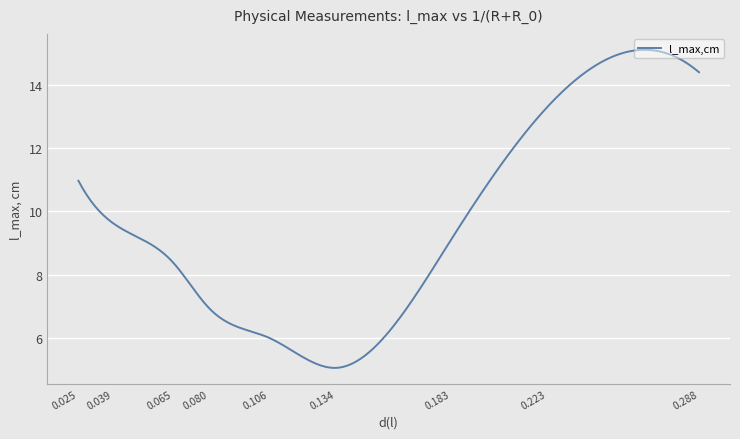

What is the difference between the maximum and minimum values?

10.1